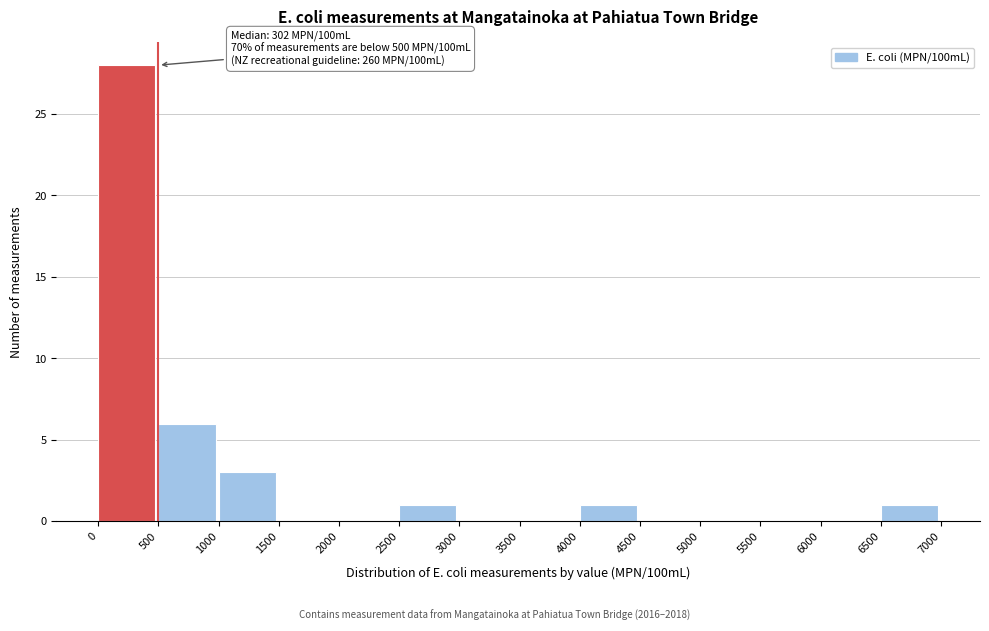

Which range on the x-axis has the tallest bar?

0 to 500